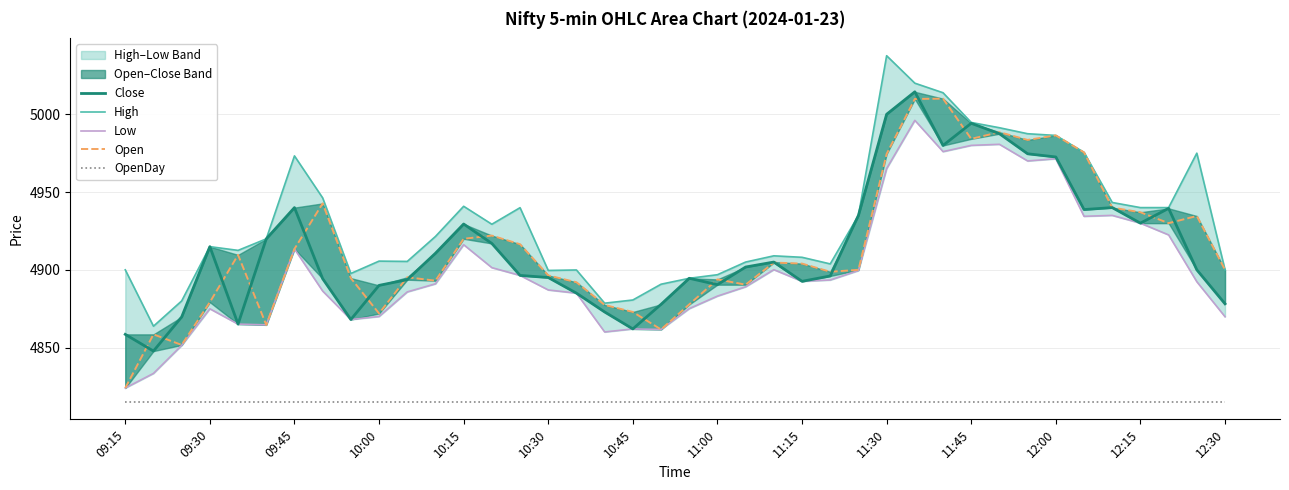

What is the value of the Open point at the 38th from the left?

4930.0